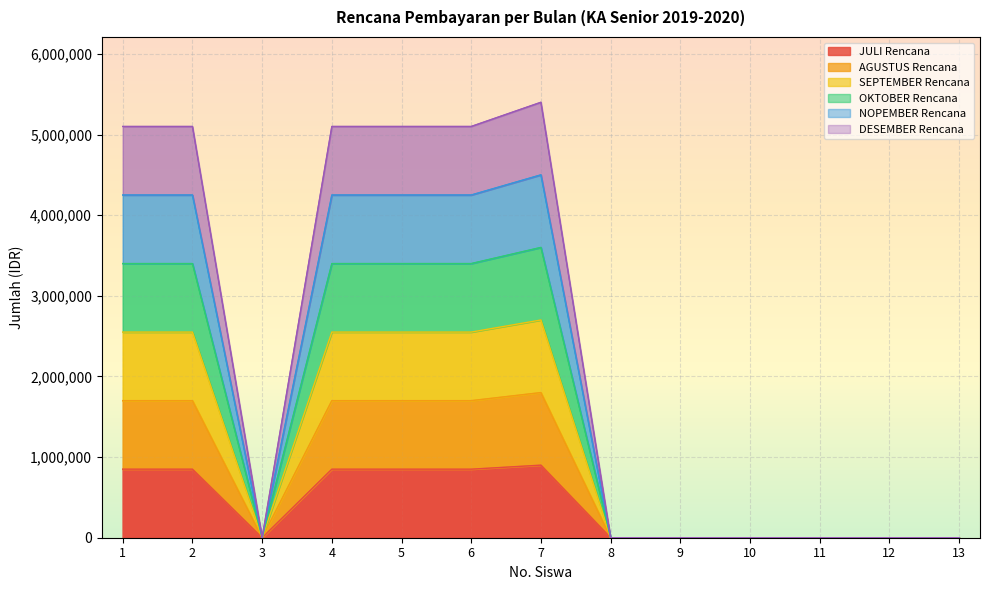

How many series are shown in this chart?

6